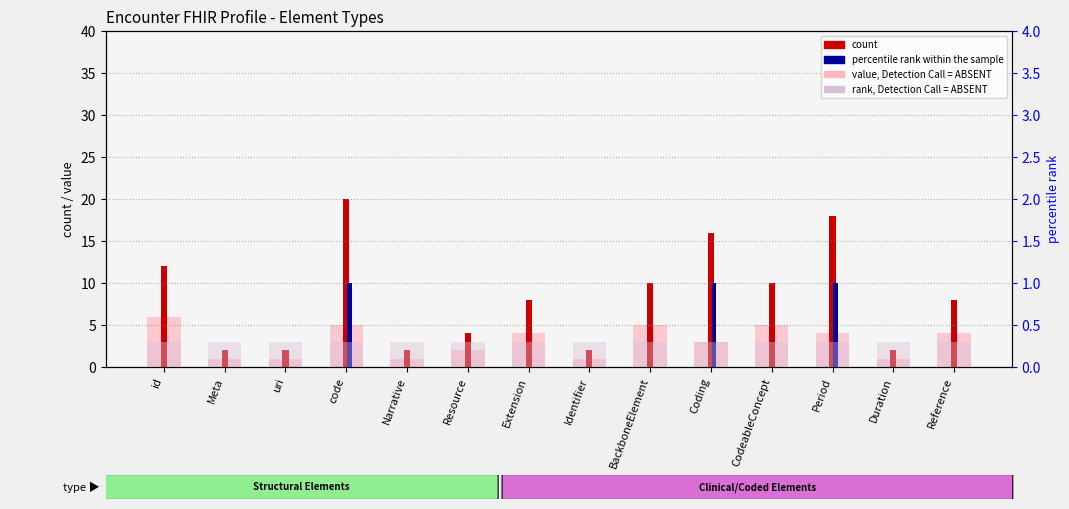

Which series has the widest spread of values?

count